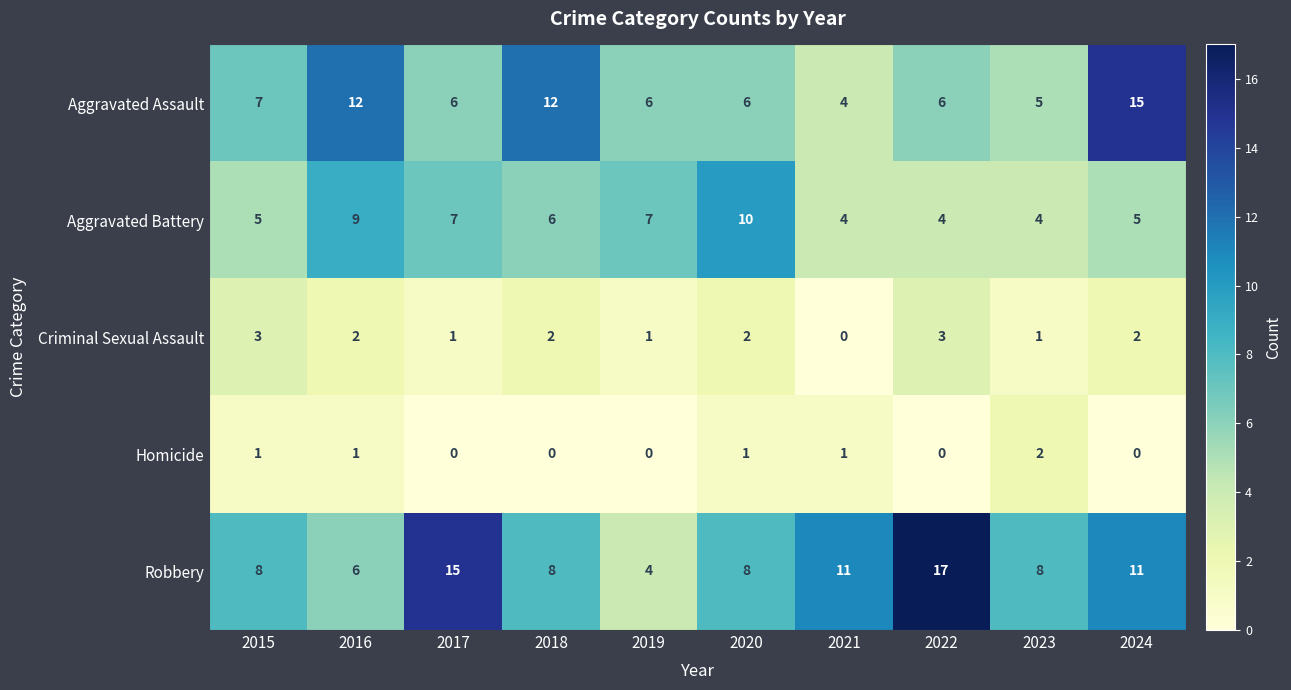

Count the number of categories in the chart.

10